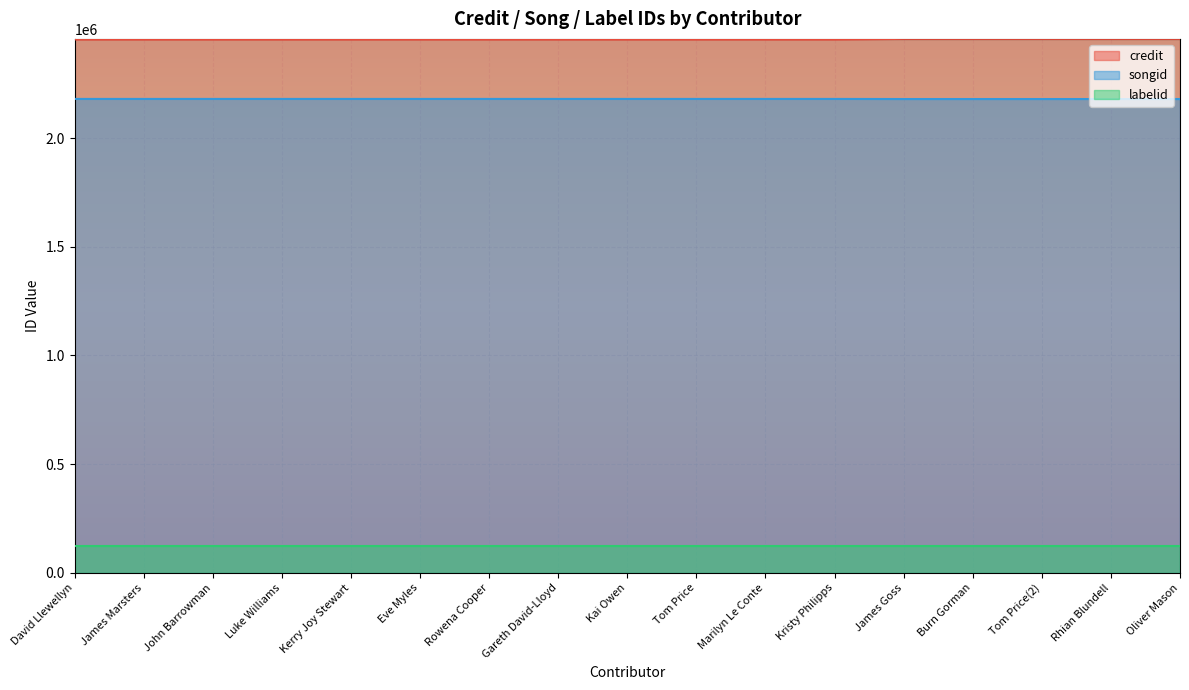

Which series has the widest spread of values?

credit